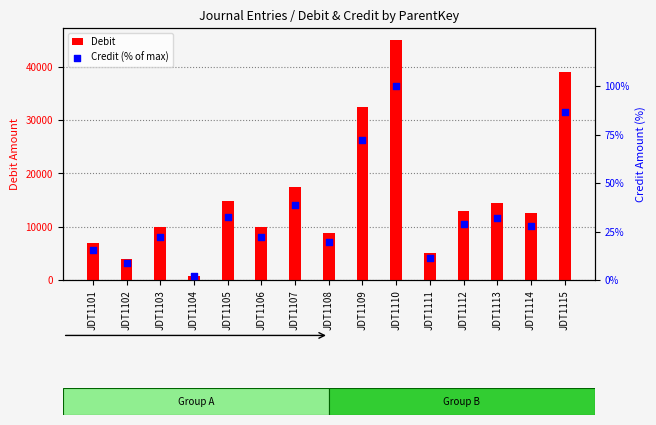

At how many categories does at least one series exceed 21117?

3